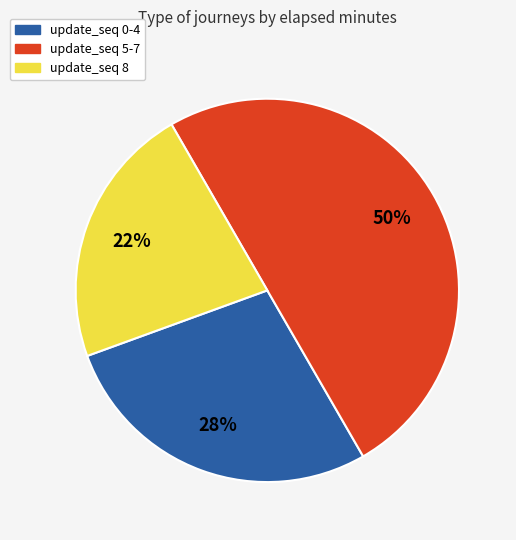

To the nearest percent, what percentage of the pie is update_seq 0-4?

28%